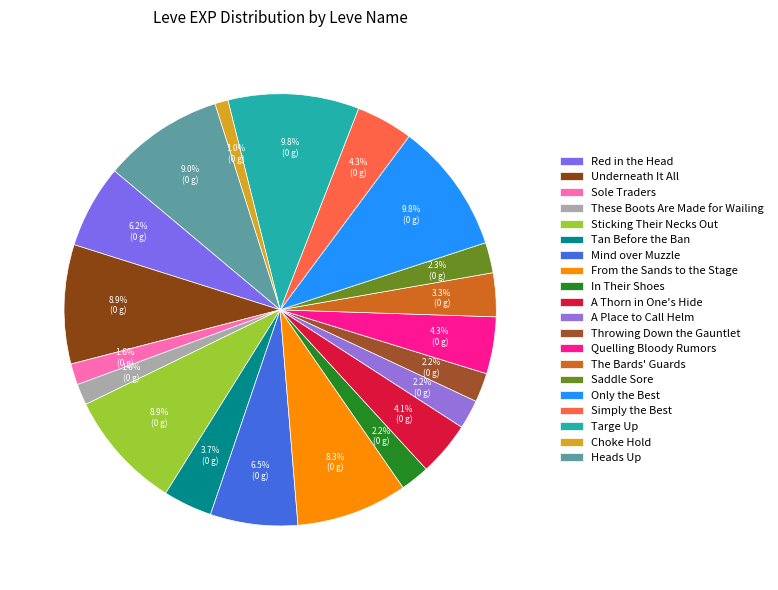

Does Mind over Muzzle represent more than half of the total?

No